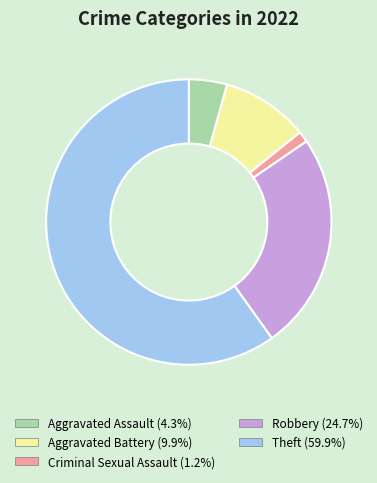

What is the smallest slice in the pie chart?

Criminal Sexual Assault